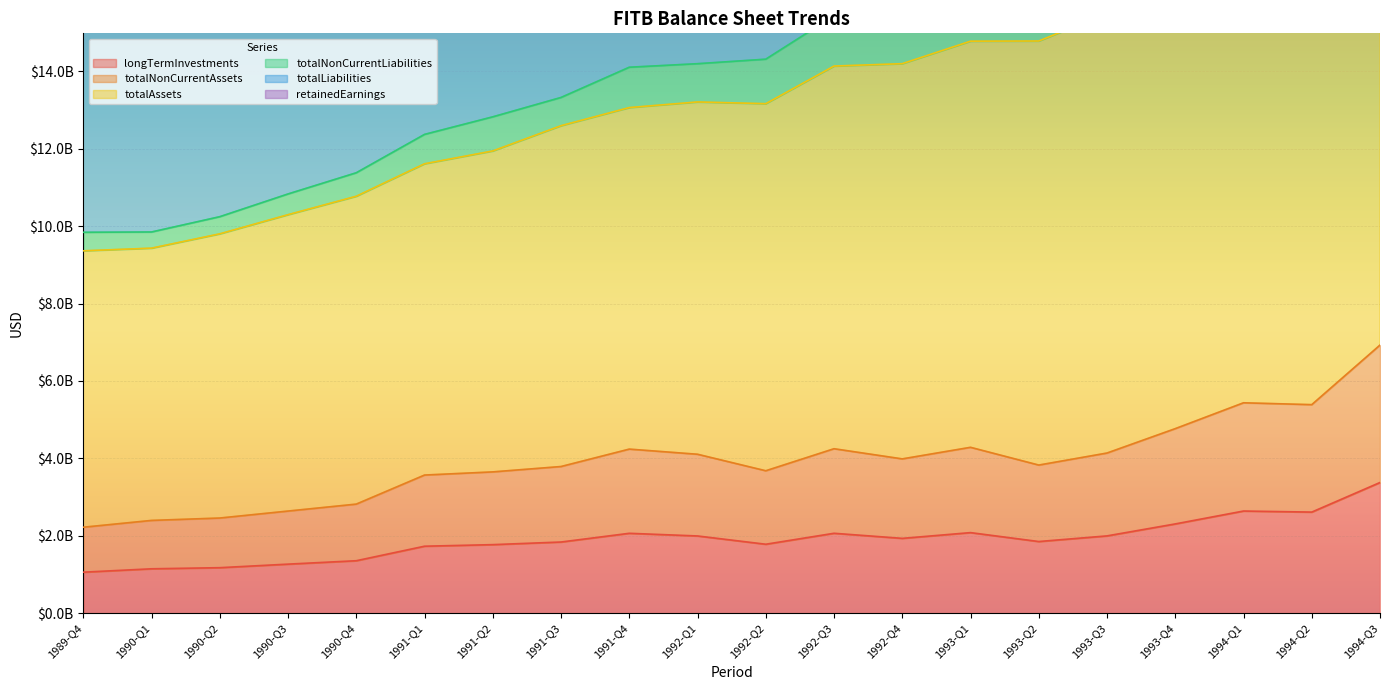

How many data points in totalLiabilities are less than 22861400000?

10